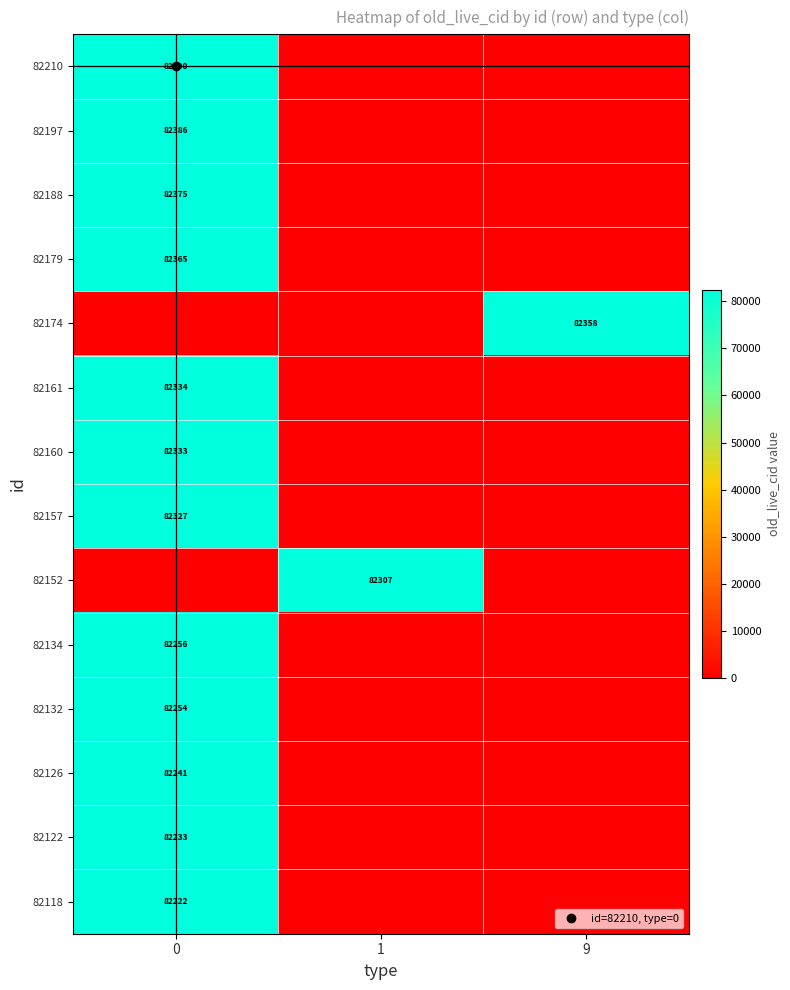

At how many categories does at least one series exceed 42959?

3